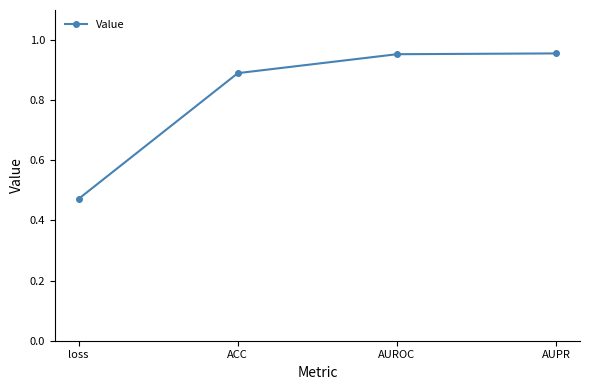

What is the change in value from loss to AUPR?

+0.5